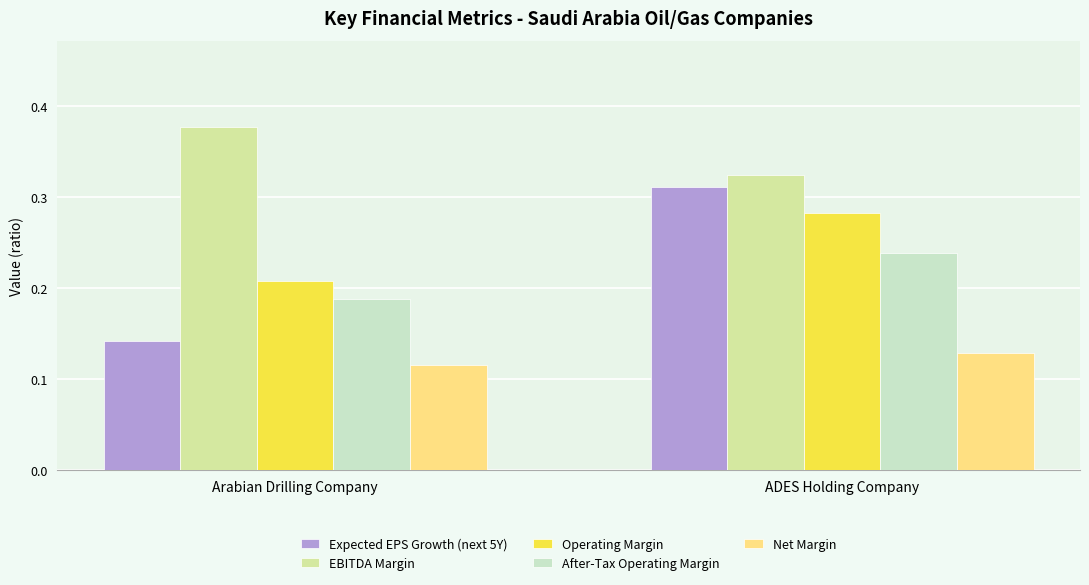

Which category has the highest value across all series?

Arabian Drilling Company